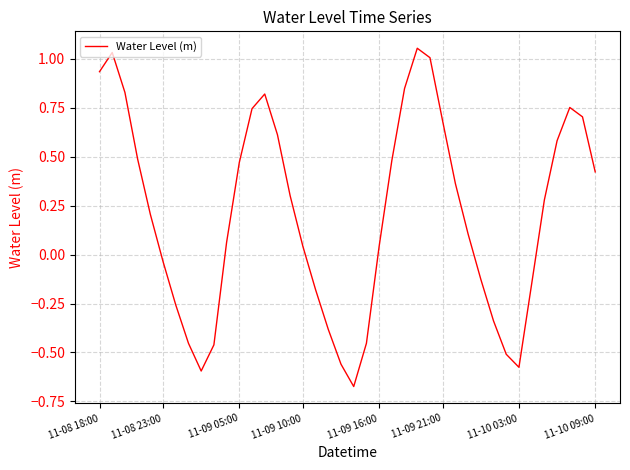

Where does the data first go above 0?

11-08 18:00